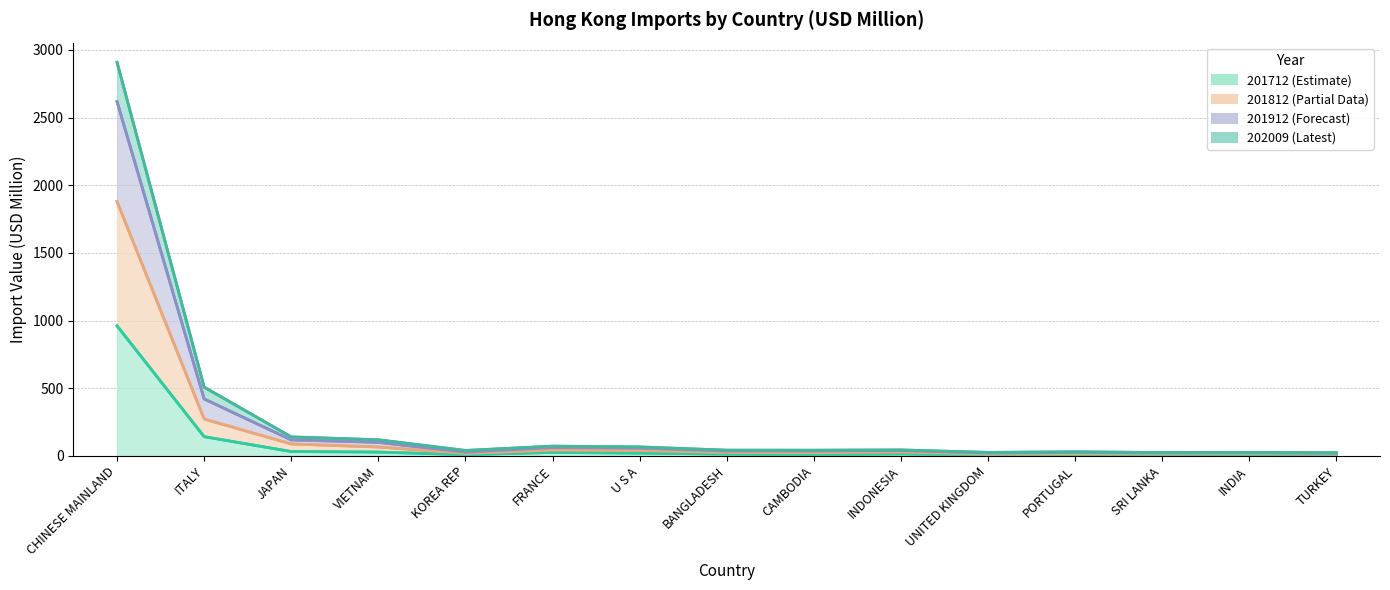

True or false: 201812 has more than 2 interior local peaks.

True